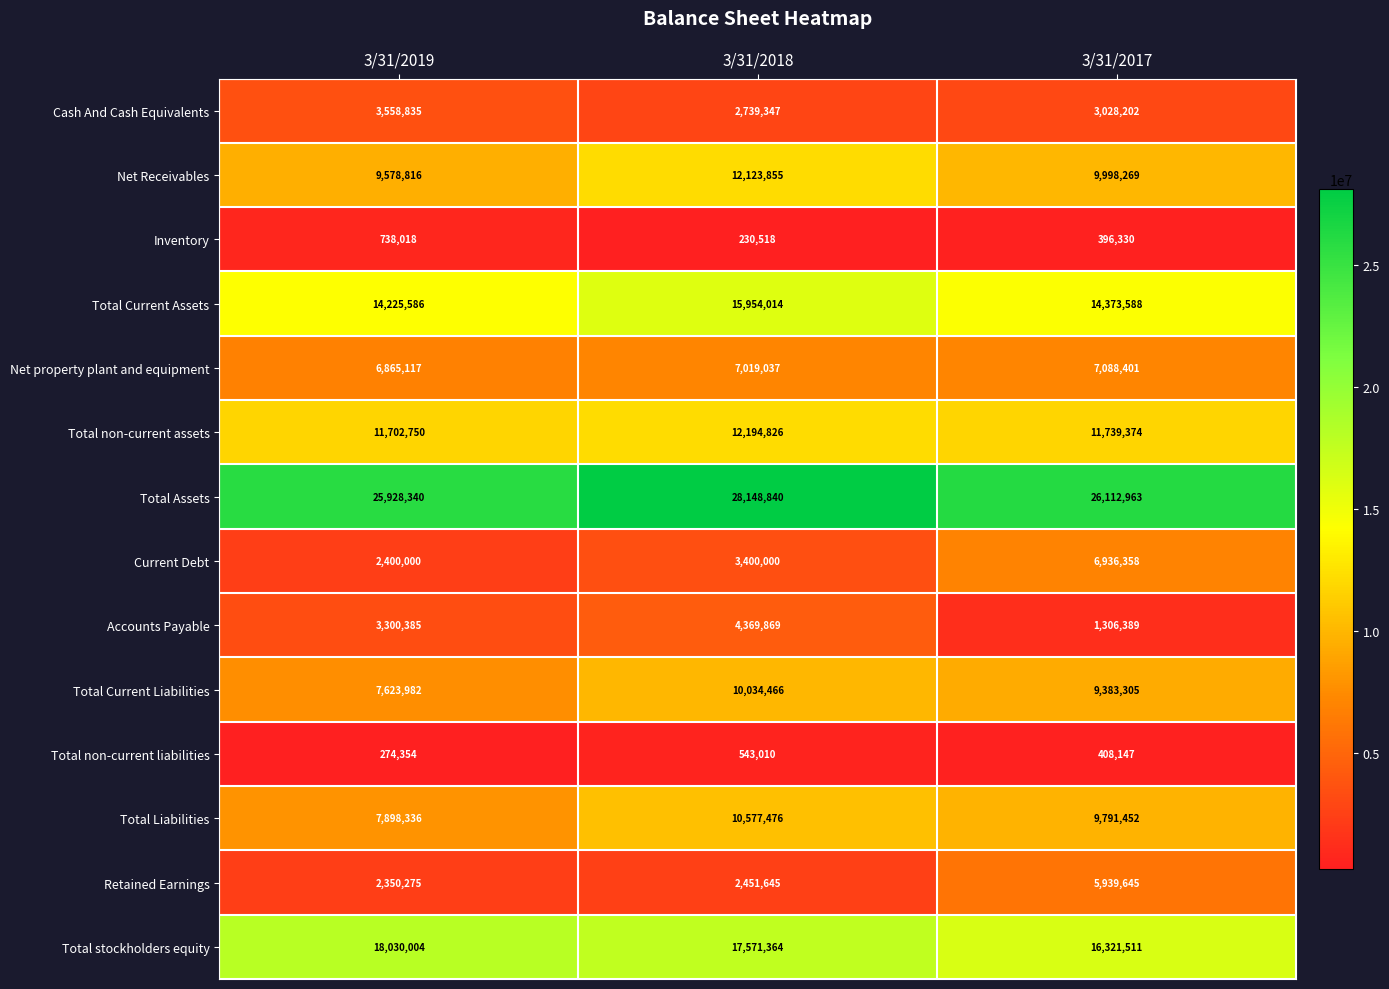

Which label corresponds to the largest value in the chart?

3/31/2018